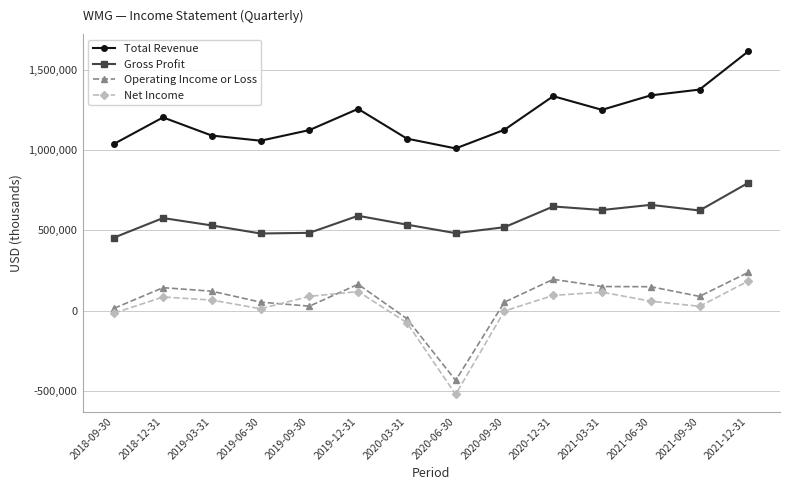

What is the value of the Gross Profit point at the 1st from the left?

456000